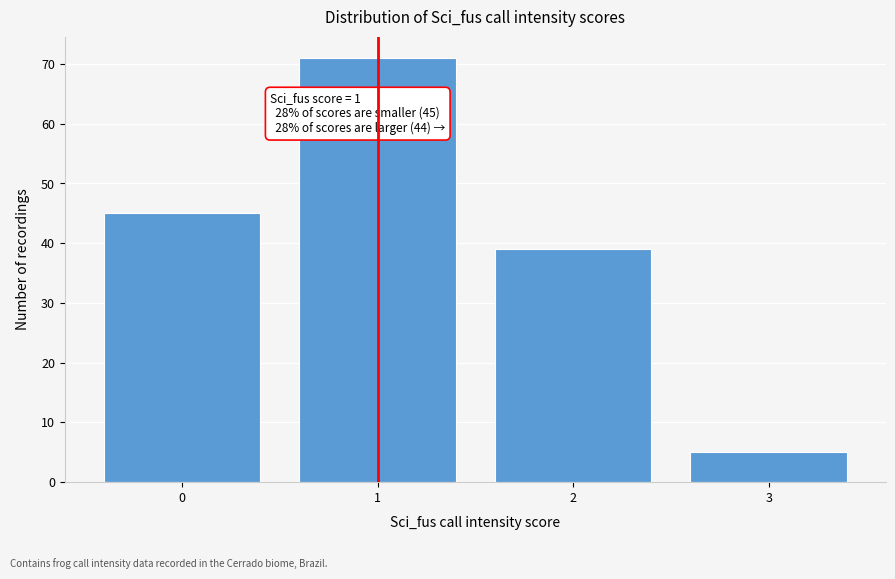

Reading left to right, list all the values displayed in this chart.

0=45	1=71	2=39	3=5